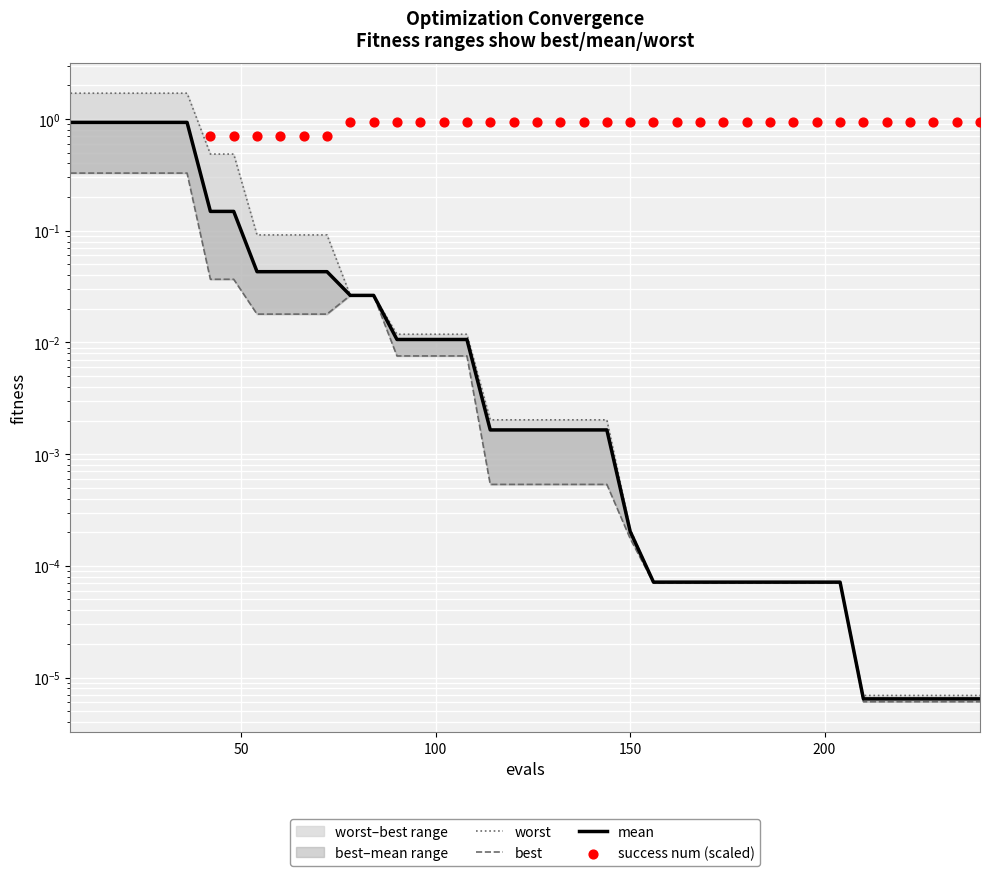

Which series has the largest total across all categories?

success num (scaled)